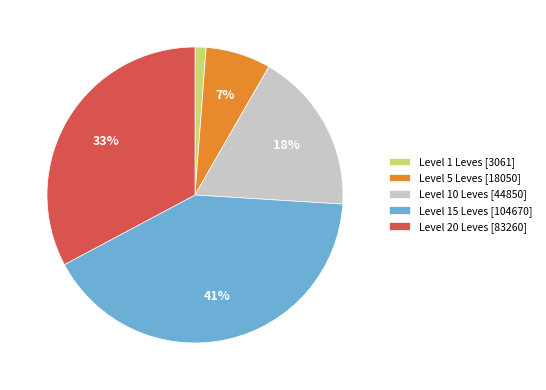

True or false: Level 20 Leves [83260] accounts for 33% of the total.

True